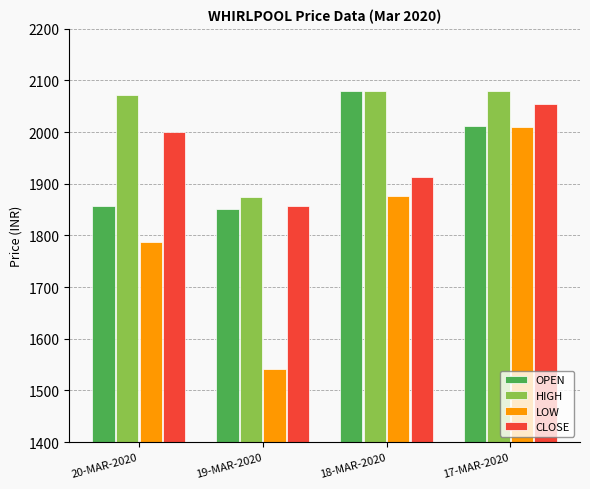

What is the average value of the HIGH series?

2026.2